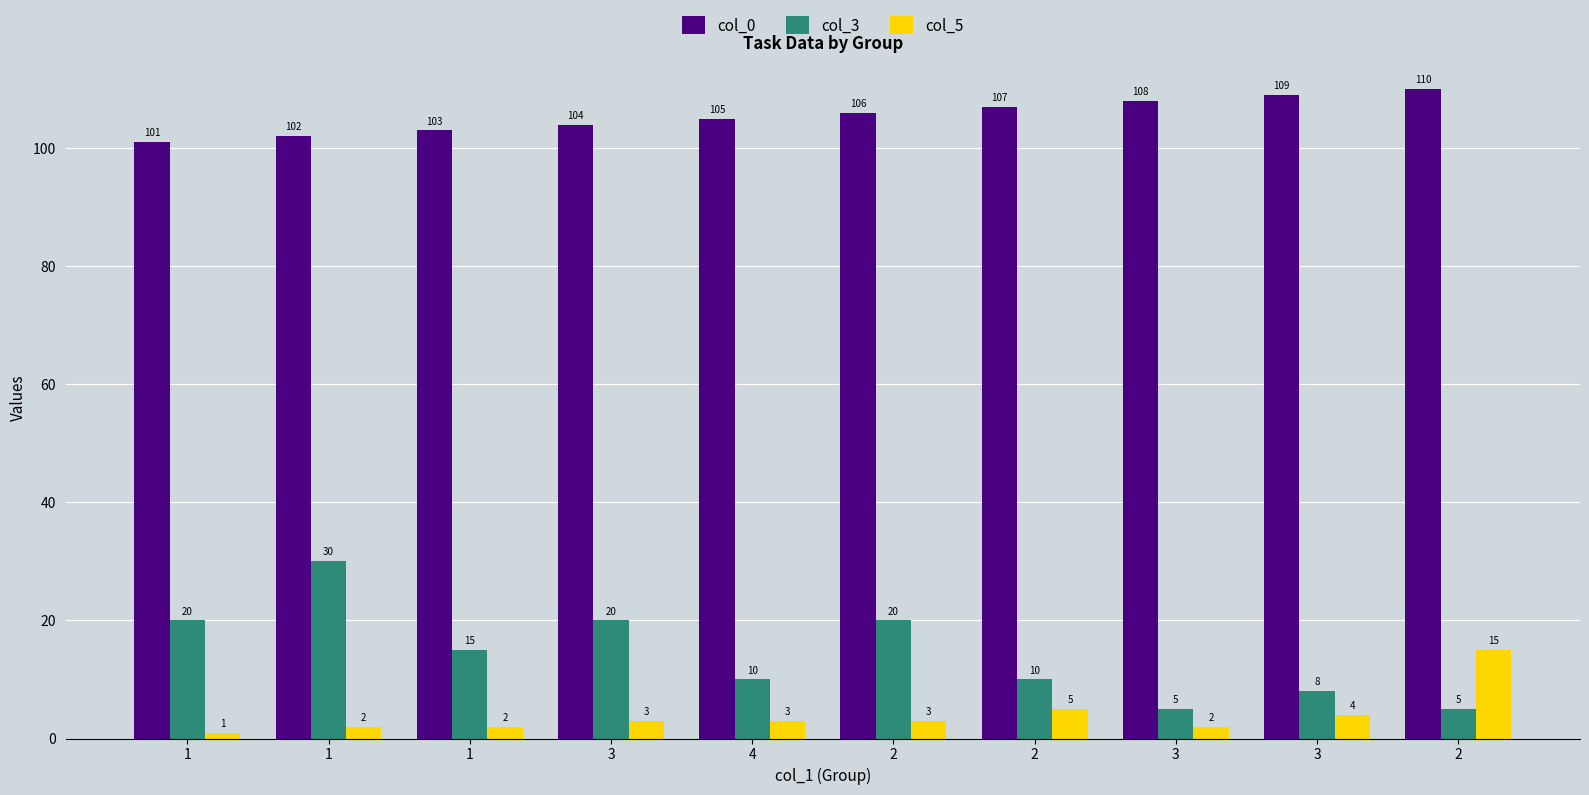

Count the number of data series in this chart.

3